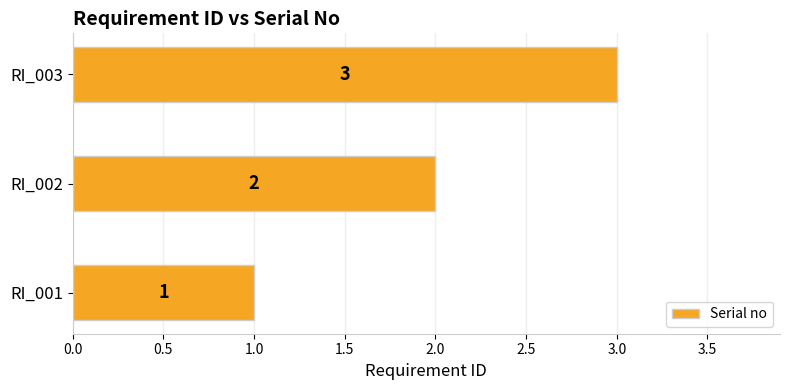

True or false: the data shows 3 at RI_003.

True